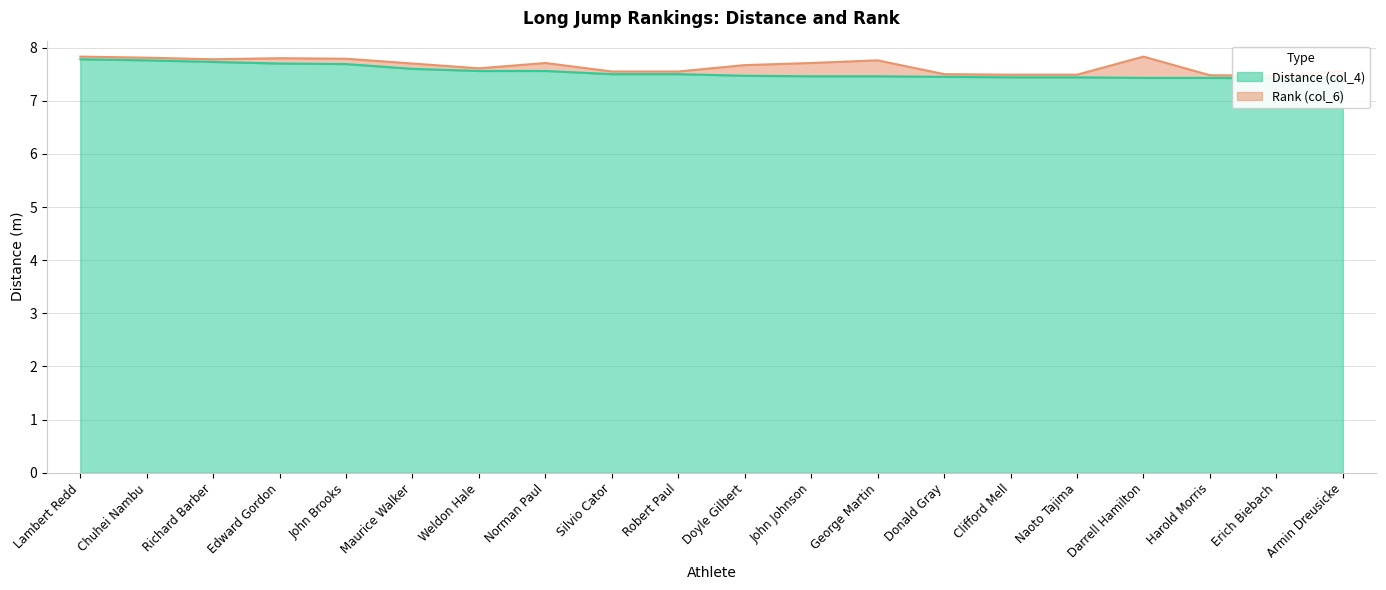

List the labels in order of value, largest first.

Lambert Redd, Chuhei Nambu, Richard Barber, Edward Gordon, John Brooks, Maurice Walker, Weldon Hale, Norman Paul, Silvio Cator, Robert Paul, Doyle Gilbert, John Johnson, George Martin, Donald Gray, Clifford Mell, Naoto Tajima, Darrell Hamilton, Harold Morris, Erich Biebach, Armin Dreusicke